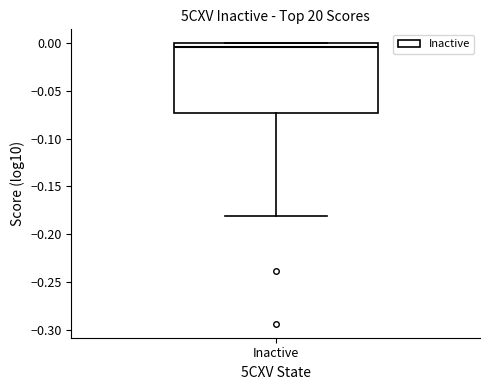

Read this box plot against the y-axis: the position of the median line, the range covered by the box, and the ends of both whiskers. The values are not printed on the chart, so give them approximately, as read against the axis.

median -0.005, box -0.075 to 0.000, whiskers -0.180 to 0.000